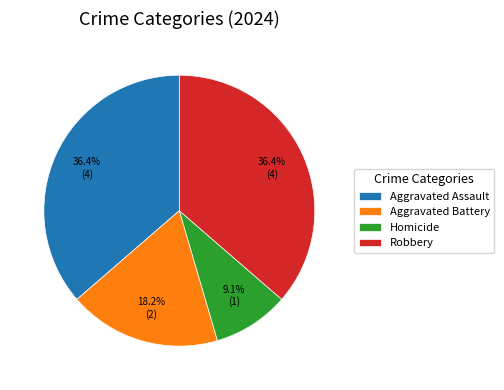

Does Robbery represent more than half of the total?

No